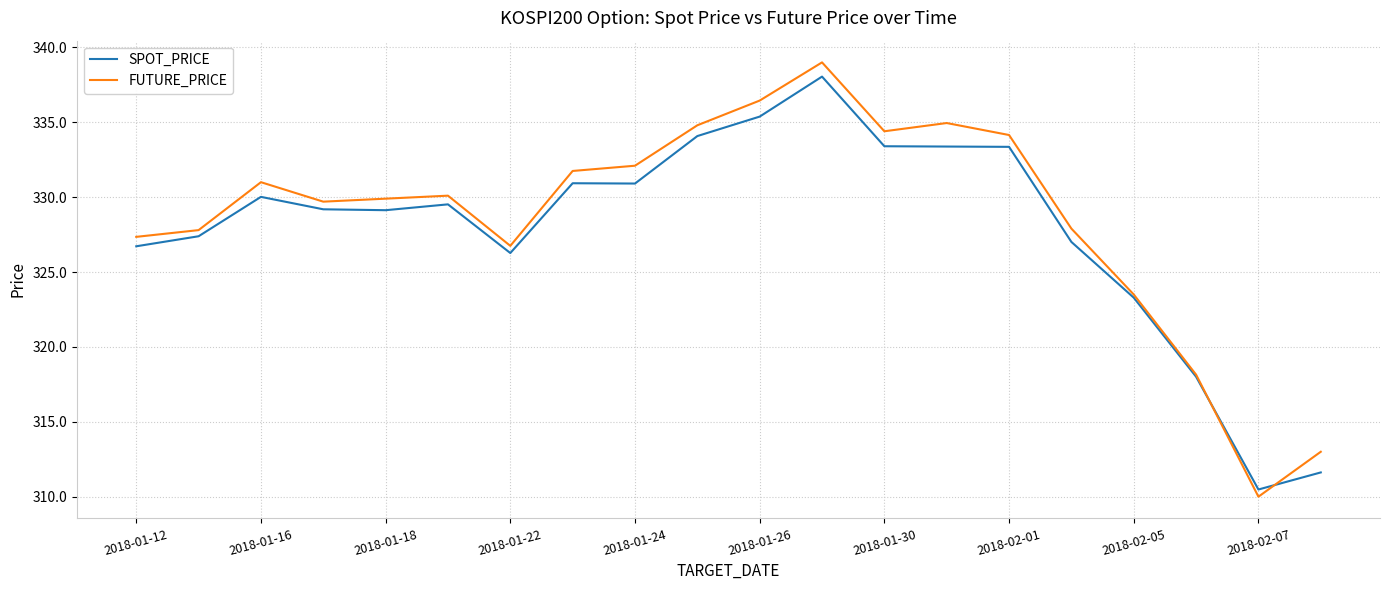

What is the maximum value shown in the chart?

339.0